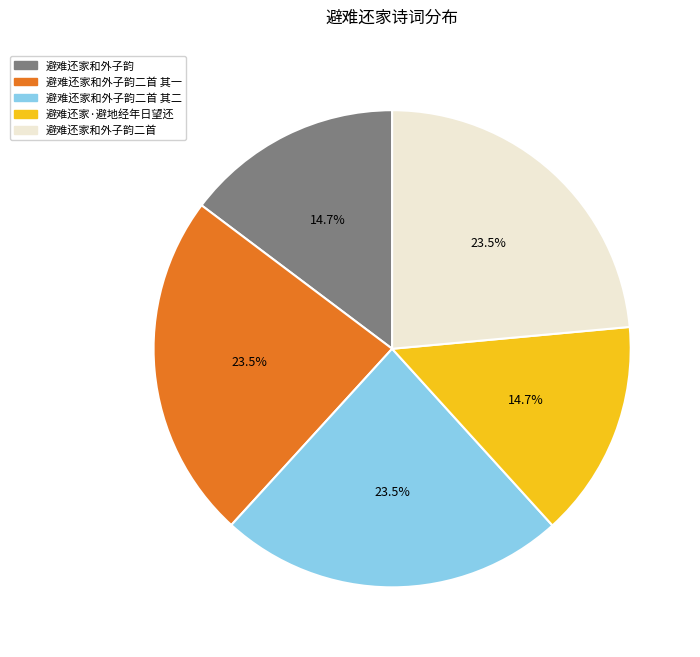

To the nearest percent, what is the combined percentage of 避难还家和外子韵二首 其二 and 避难还家和外子韵二首?

47%